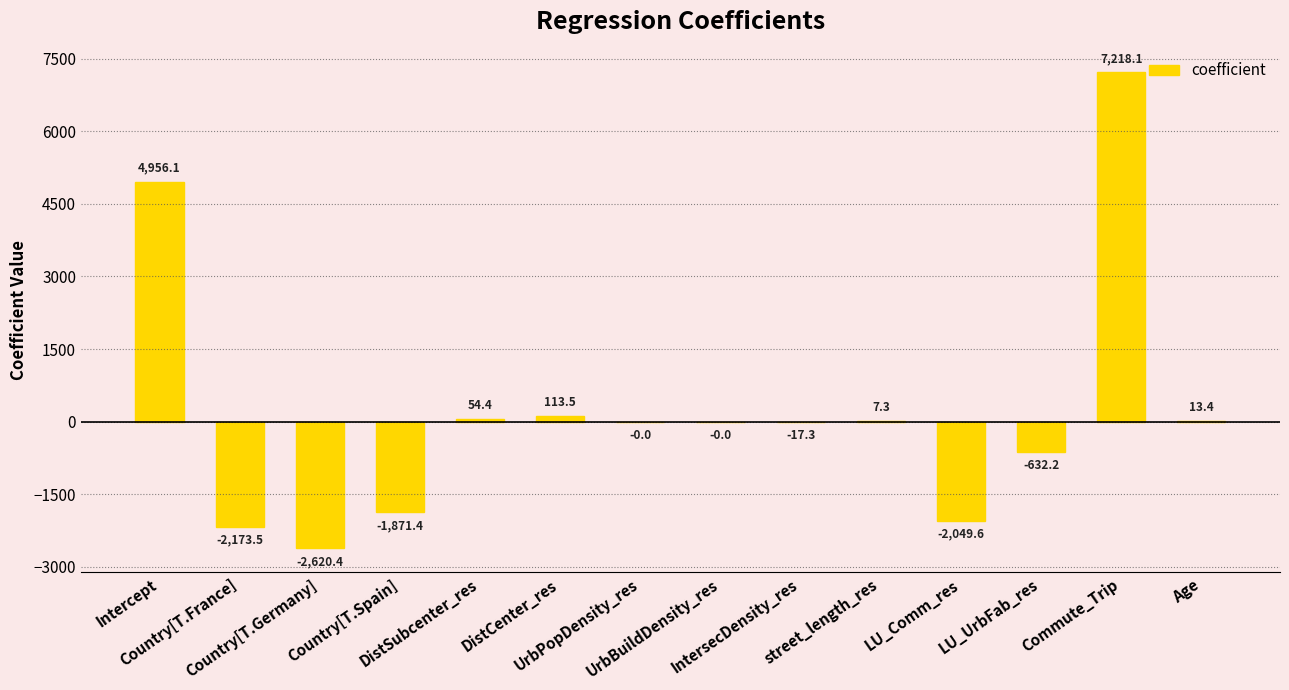

What is the sum of all values?

2998.4